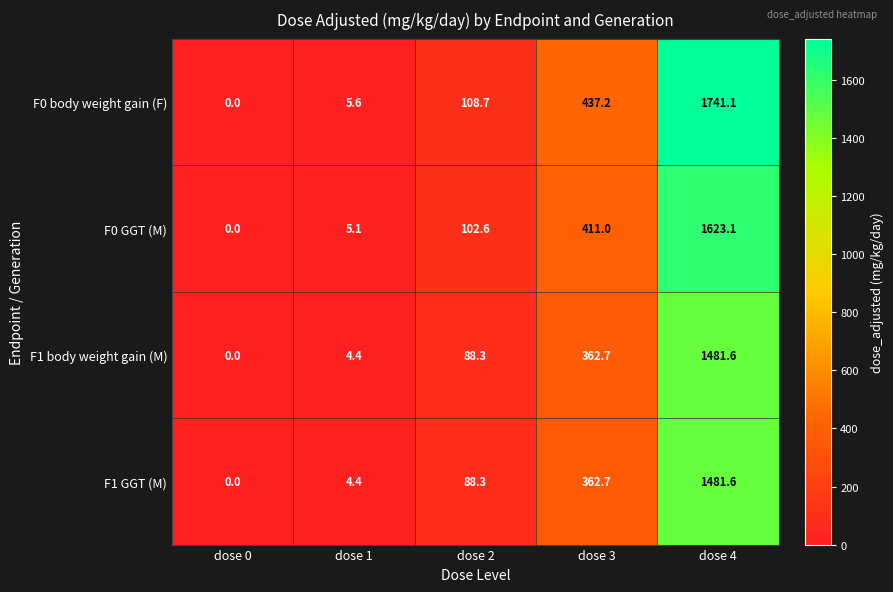

Between dose 0 and dose 3, which series saw the biggest shift?

F0 body weight gain (F)